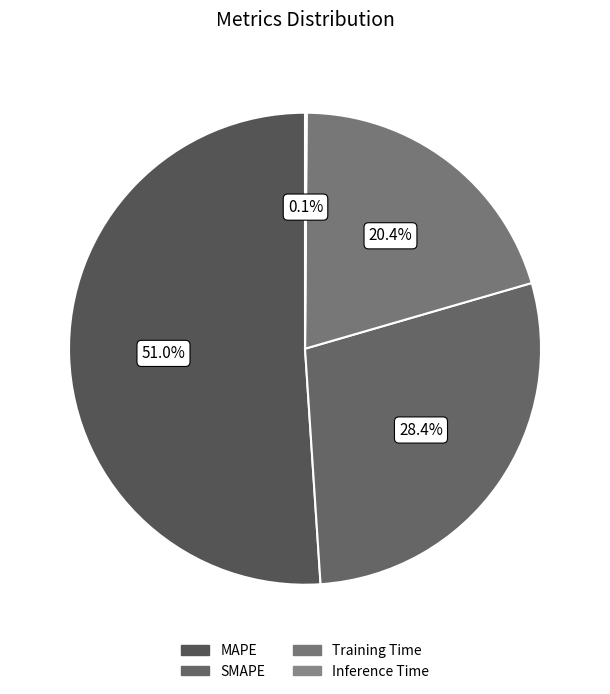

Combined, do SMAPE and Inference Time account for over 50%?

No